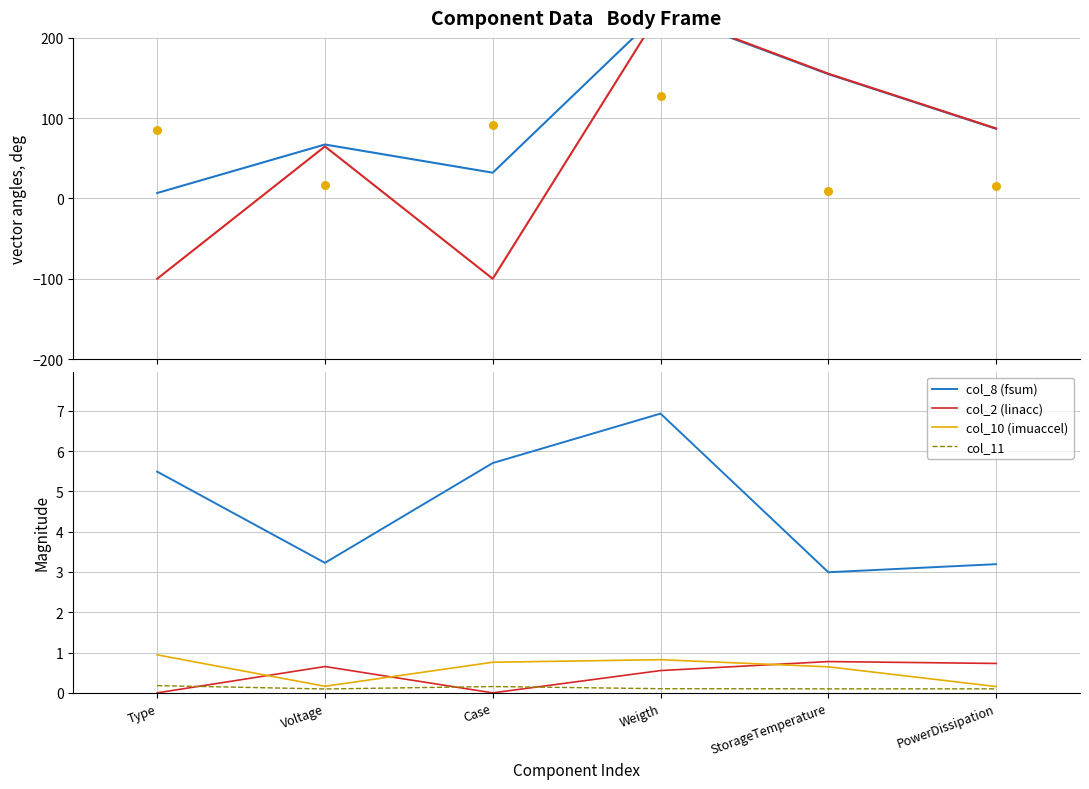

Which series has the largest total across all categories?

col_9